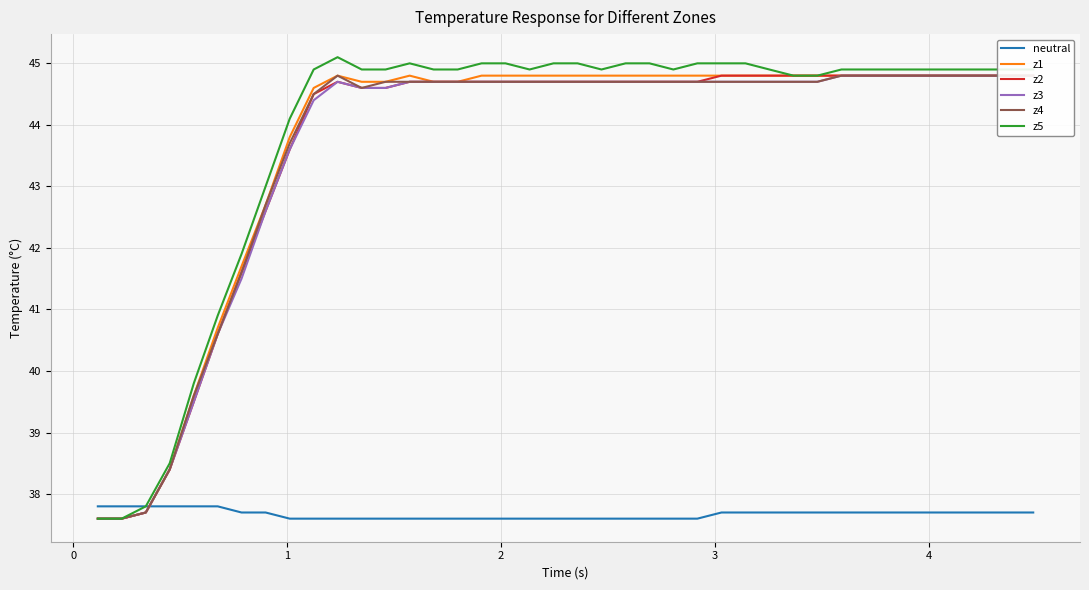

How many lines are shown in the chart?

6